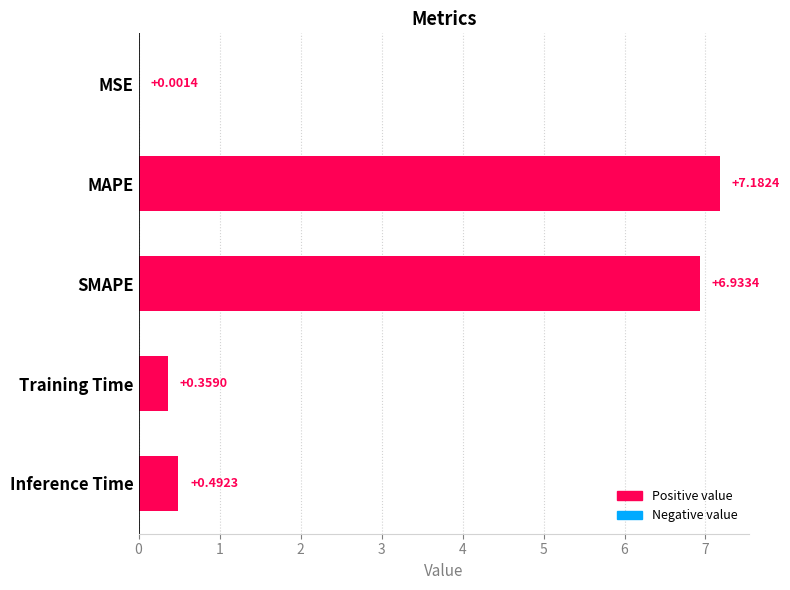

What is the sum of the values at MAPE and Inference Time?

7.7